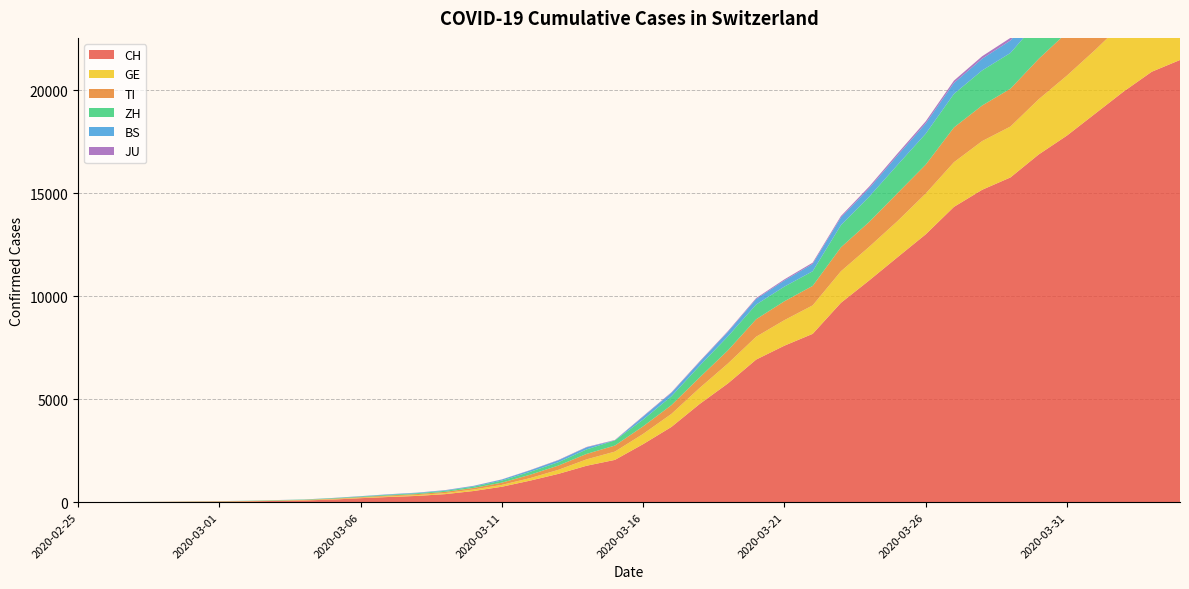

Reading left to right, transcribe all the data shown in this chart.

CH: 0	2	6	13	22	30	42	61	84	126	194	252	304	391	542	749	1046	1374	1769	2053	2818	3652	4768	5765	6924	7599	8173	9680	10767	11891	13005	14338	15170	15768	16884	17801	18868	19934	20900	21470
TI: 0	1	1	1	2	2	4	8	13	25	28	41	49	61	75	108	163	206	265	293	368	426	511	638	849	916	945	1162	1209	1354	1401	1688	1727	1837	1962	2091	2195	2271	2377	2442
GE: 0	1	1	4	7	10	11	14	14	17	21	32	40	50	75	91	123	197	310	403	497	633	778	967	1110	1241	1383	1532	1632	1755	1981	2169	2365	2472	2682	2914	3094	3354	3553	3685
ZH: 0	0	2	2	6	7	11	14	16	24	30	35	41	50	63	102	141	164	219	251	327	430	569	680	712	712	712	1076	1224	1371	1503	1630	1704	1736	1862	1953	2142	2306	2434	2467
BS: 0	0	1	1	1	1	1	3	3	8	15	21	24	28	33	49	73	92	100	0	143	164	181	220	270	297	356	374	410	462	501	530	569	605	617	653	687	714	754	767
JU: 0	0	1	1	1	1	1	2	2	4	4	5	5	7	7	7	12	17	18	19	25	29	32	36	44	54	61	69	82	92	100	114	119	127	128	140	145	149	149	154